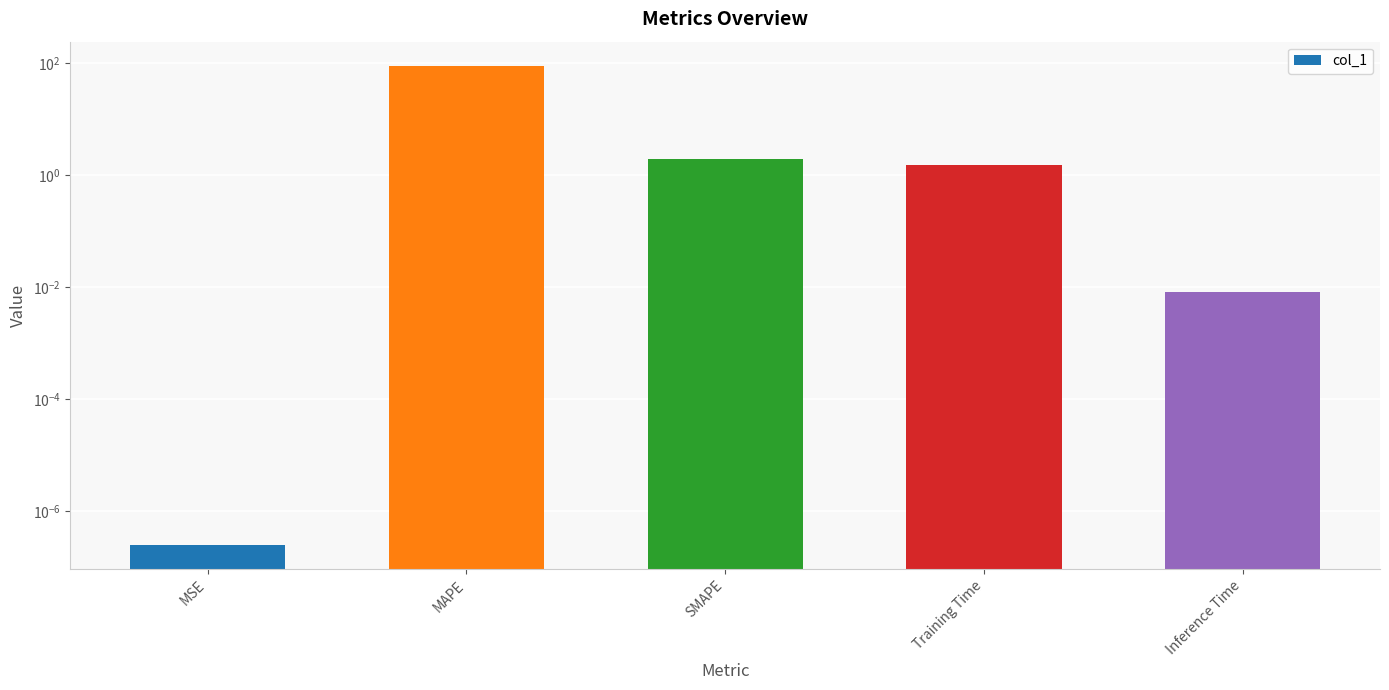

What is the sum of all values?

92.9